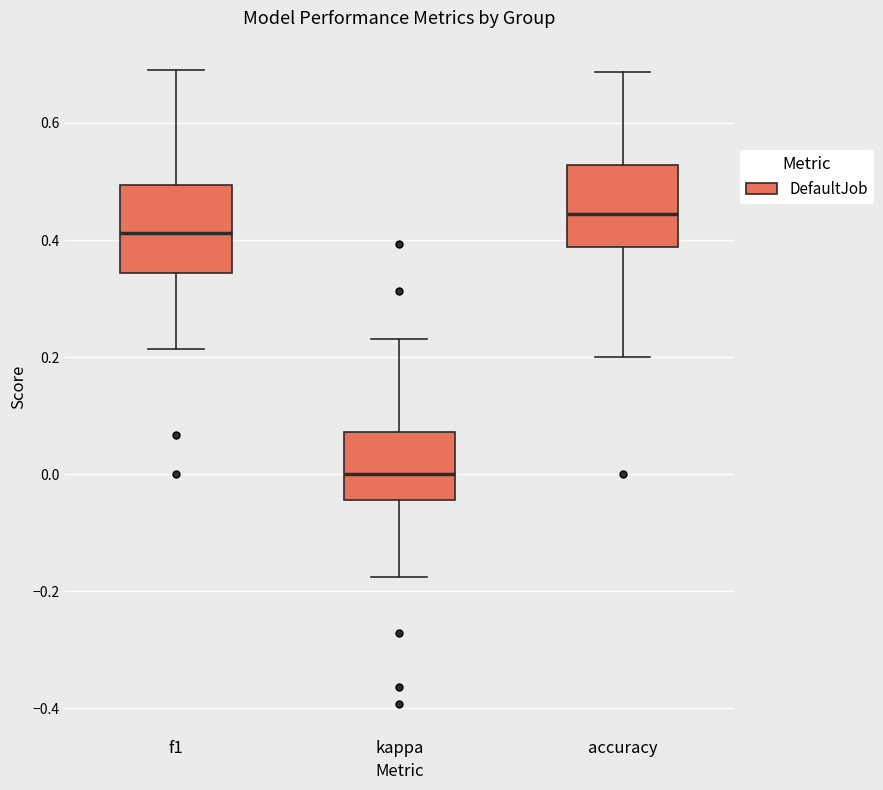

Reading left to right, transcribe this box plot: for each box, give where its median line is, the range the box spans, and where its two whiskers end, as read against the y-axis. The values are not printed on the chart, so give them approximately, as read against the axis.

f1: median 0.42, box 0.34 to 0.50, whiskers 0.22 to 0.70
kappa: median 0.00, box -0.04 to 0.08, whiskers -0.18 to 0.24
accuracy: median 0.44, box 0.38 to 0.52, whiskers 0.20 to 0.68